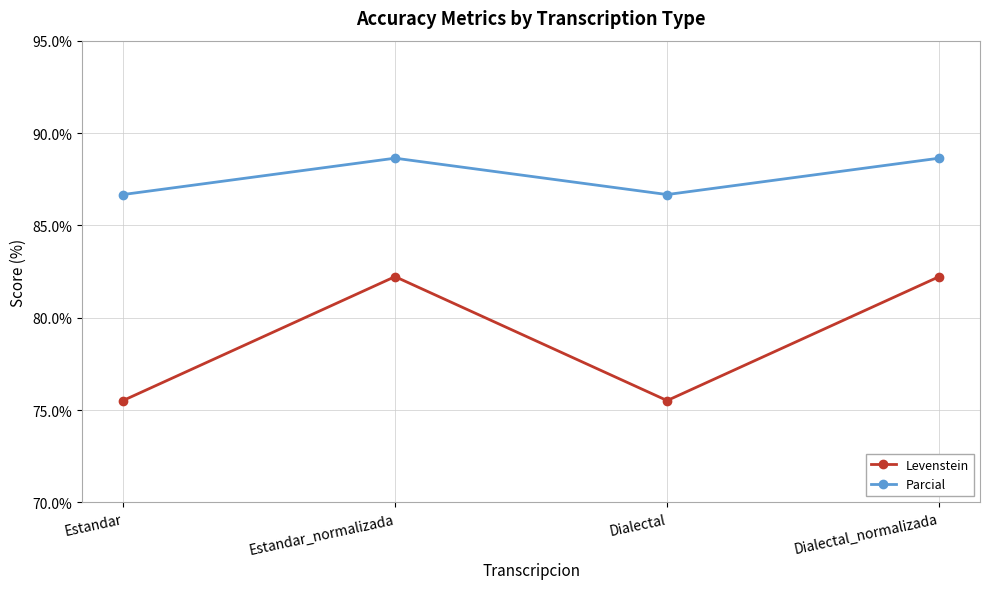

Reading left to right, list all the values displayed in this chart.

Levenstein: Estandar=75.5	Estandar_normalizada=82.2	Dialectal=75.5	Dialectal_normalizada=82.2
Parcial: Estandar=86.7	Estandar_normalizada=88.6	Dialectal=86.7	Dialectal_normalizada=88.6